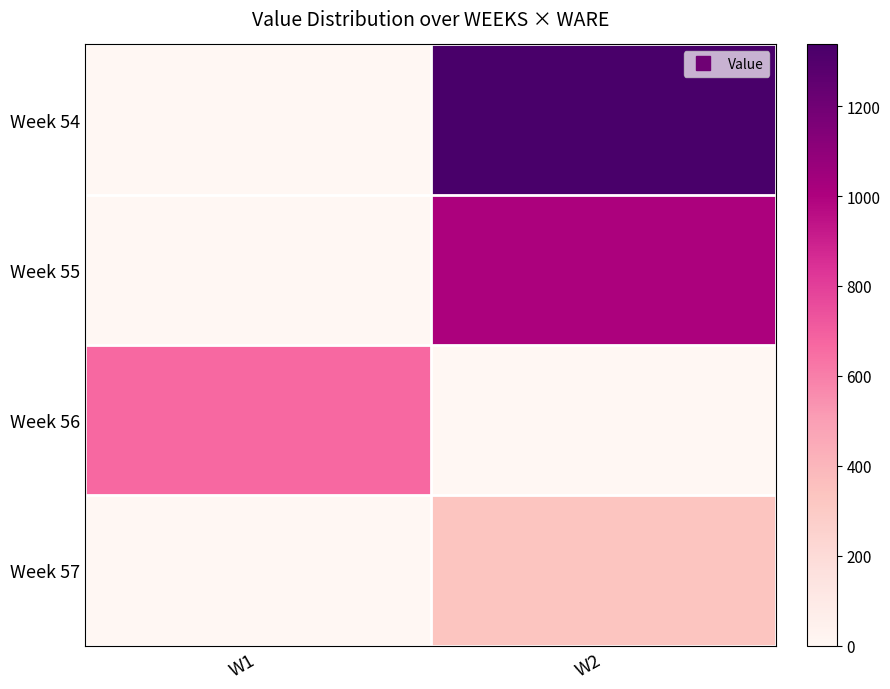

At which category is the sum across all series the highest?

W2